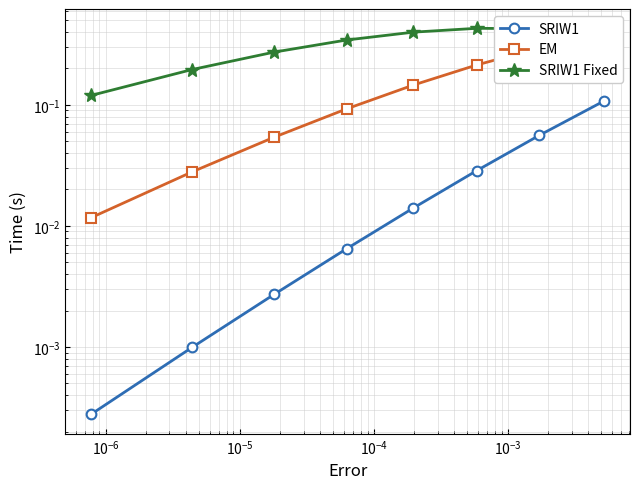

What is the difference between the maximum and minimum values in the EM series?

0.4